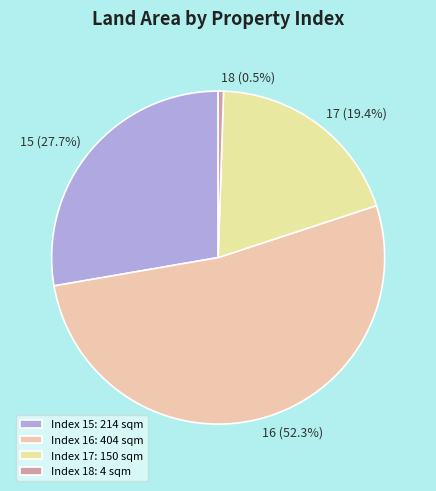

Rank the categories by value from lowest to highest.

18, 17, 15, 16